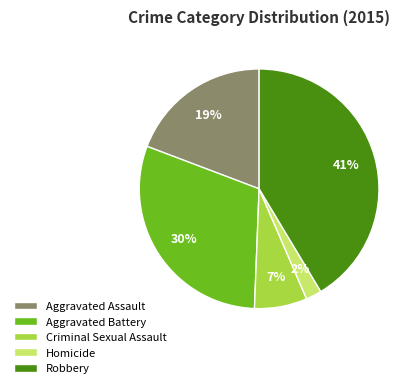

The Homicide slice represents 9% of the pie. True or false?

False